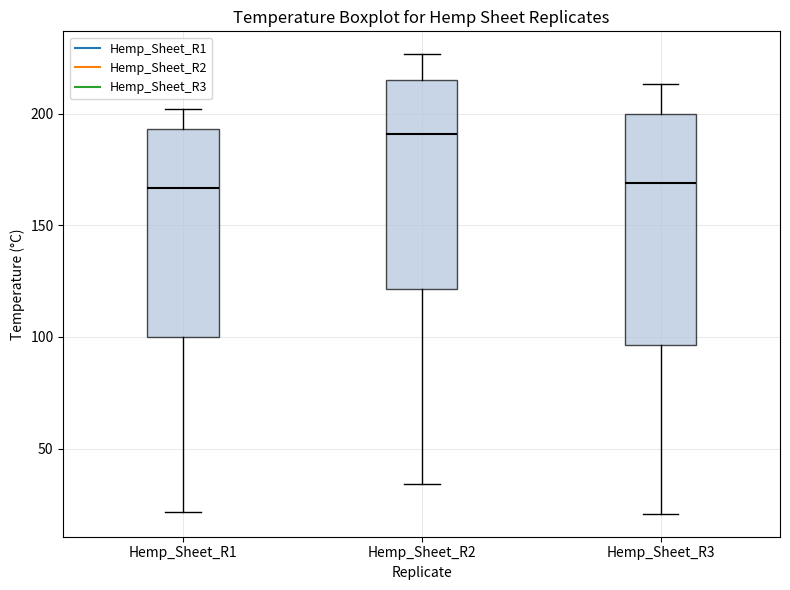

Which box has the highest median line?

Hemp_Sheet_R2